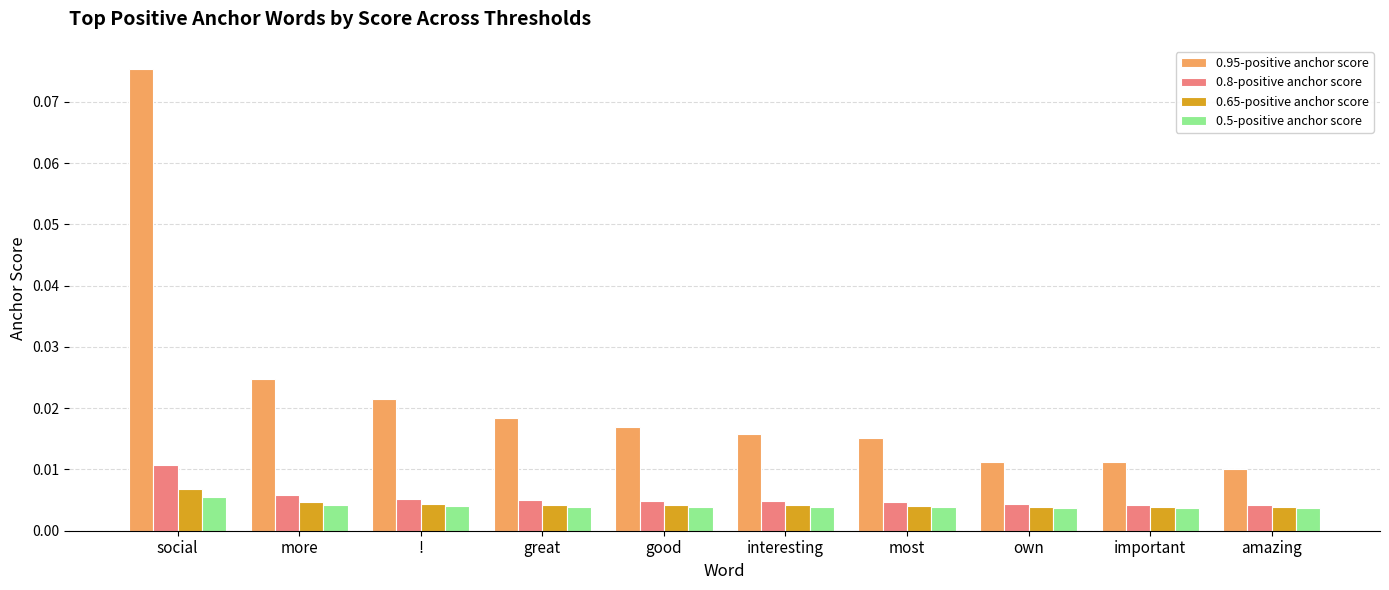

Which series has the widest spread of values?

0.95-positive anchor score